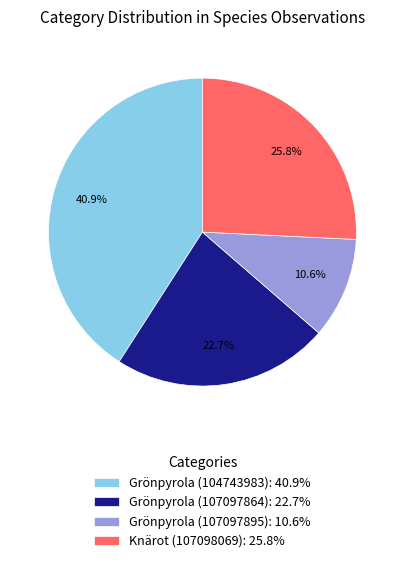

To the nearest percent, what percentage of the pie is Grönpyrola (107097864)?

23%